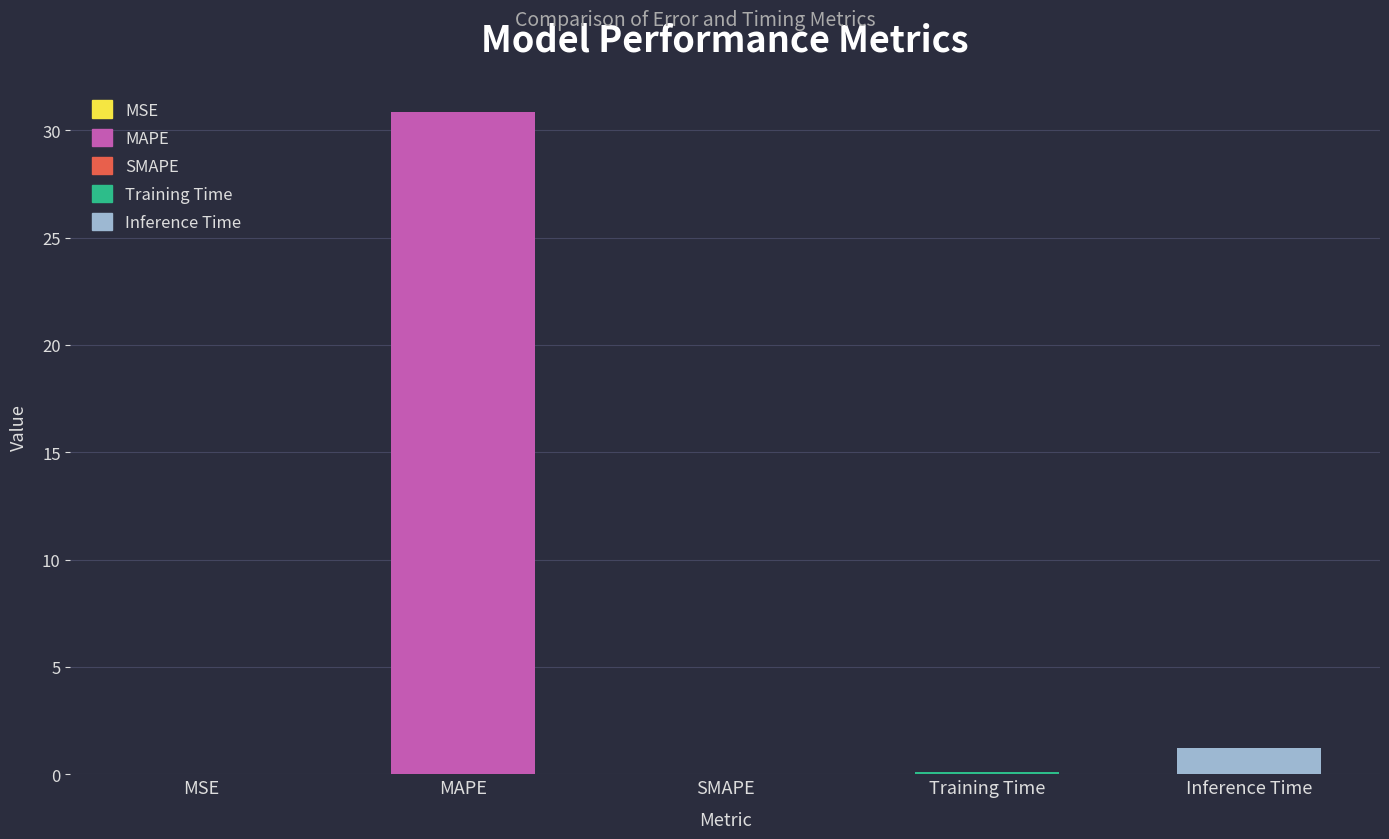

Where is the data nearest to the value 15?

Inference Time